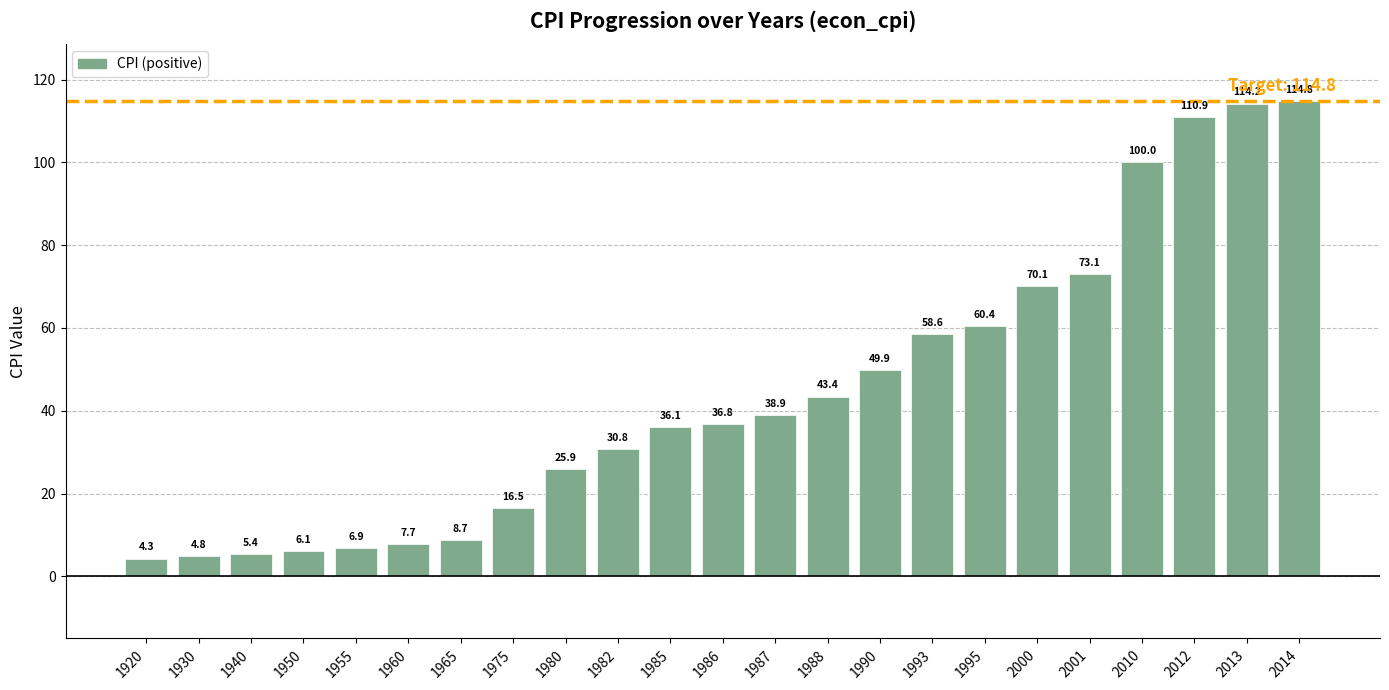

What is the difference between the maximum and second lowest values?

110.0